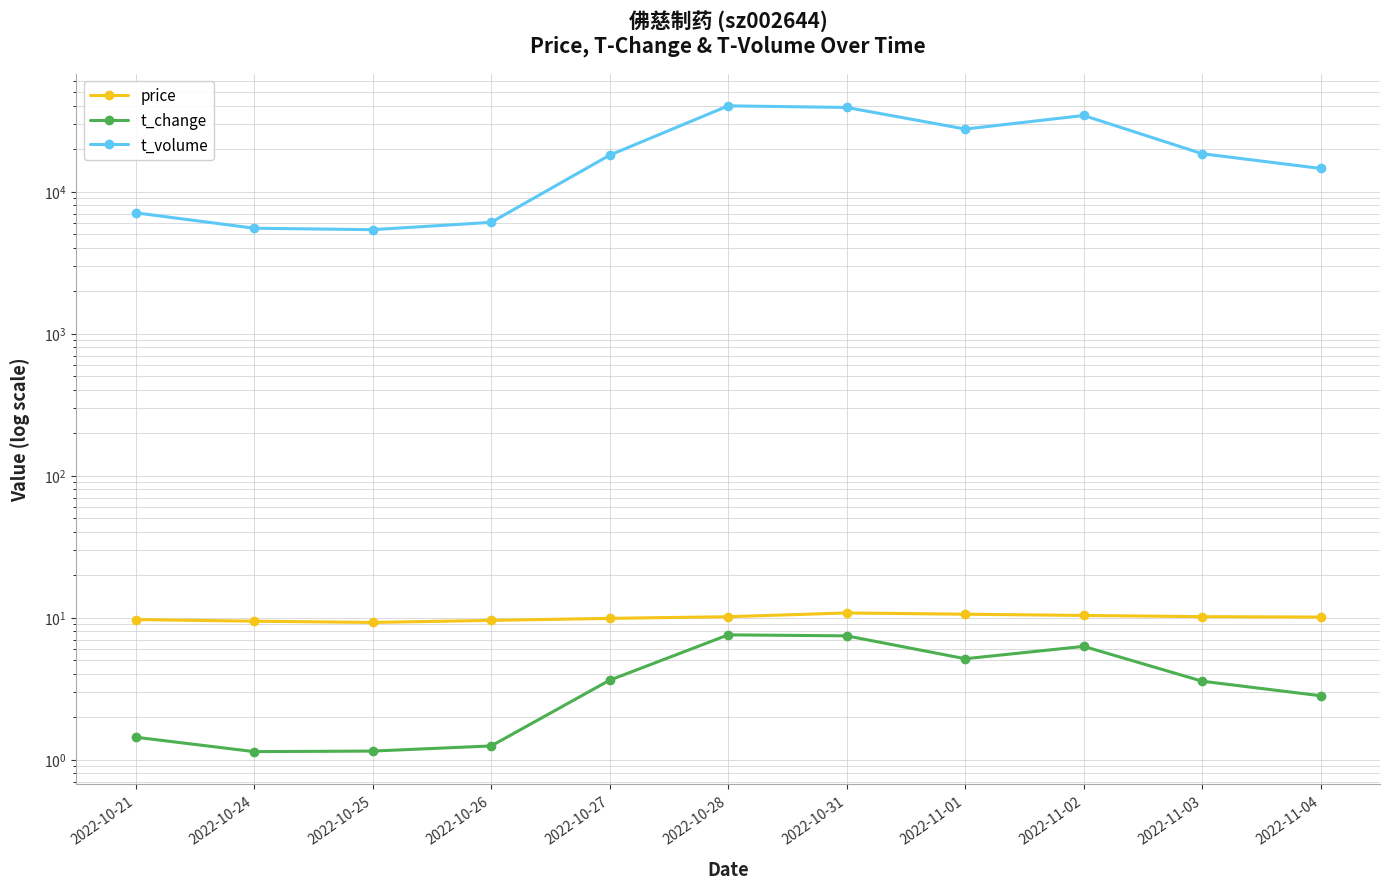

Reading left to right, list all the values displayed in this chart.

price: 2022-10-21=9.7	2022-10-24=9.4	2022-10-25=9.3	2022-10-26=9.6	2022-10-27=9.9	2022-10-28=10.2	2022-10-31=10.8	2022-11-01=10.6	2022-11-02=10.4	2022-11-03=10.2	2022-11-04=10.1
t_change: 2022-10-21=1.4	2022-10-24=1.1	2022-10-25=1.1	2022-10-26=1.2	2022-10-27=3.6	2022-10-28=7.6	2022-10-31=7.5	2022-11-01=5.1	2022-11-02=6.3	2022-11-03=3.6	2022-11-04=2.8
t_volume: 2022-10-21=7097.0	2022-10-24=5528.0	2022-10-25=5400.0	2022-10-26=6080.0	2022-10-27=18074.0	2022-10-28=40218.0	2022-10-31=39175.0	2022-11-01=27603.0	2022-11-02=34392.0	2022-11-03=18501.0	2022-11-04=14568.0